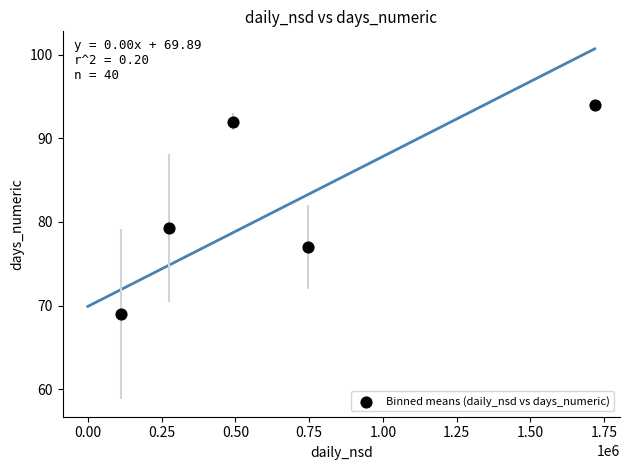

What is the average Y value?

82.3